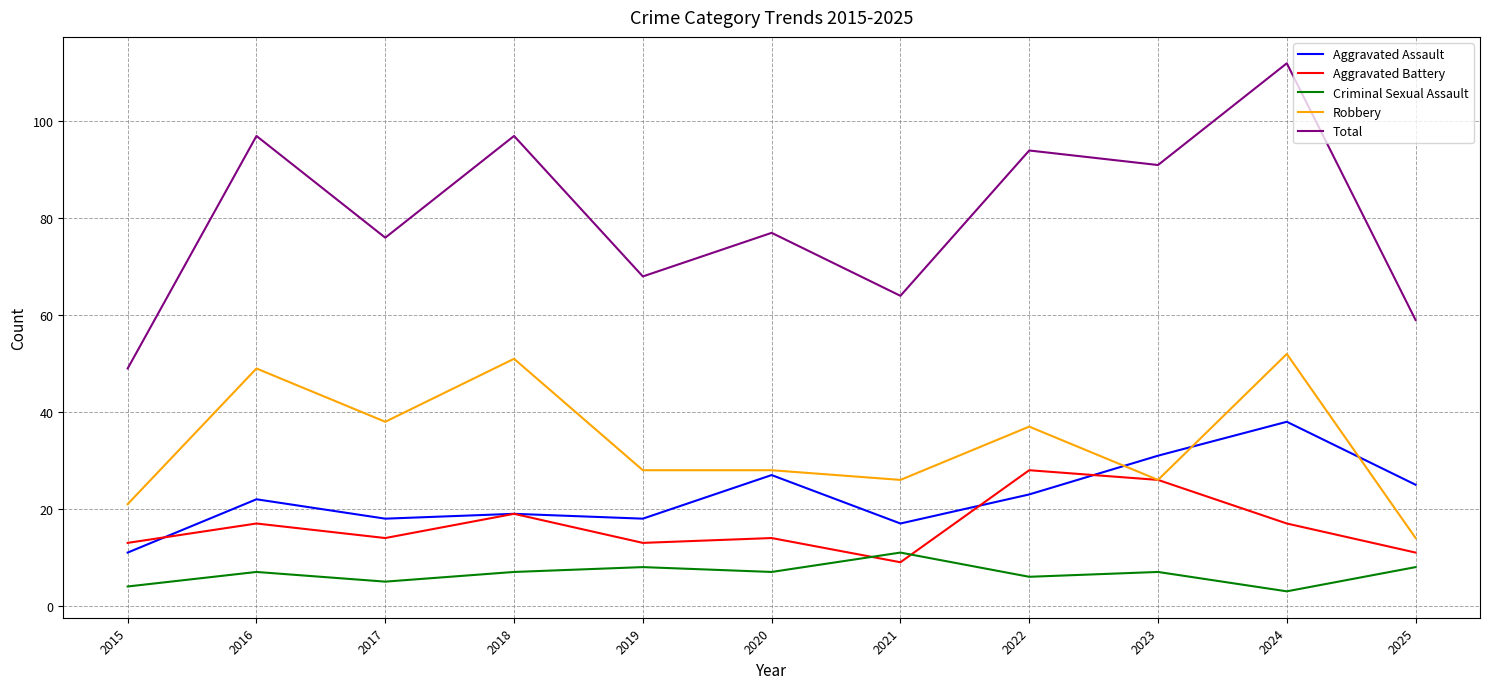

At which category is the sum across all series the highest?

2024